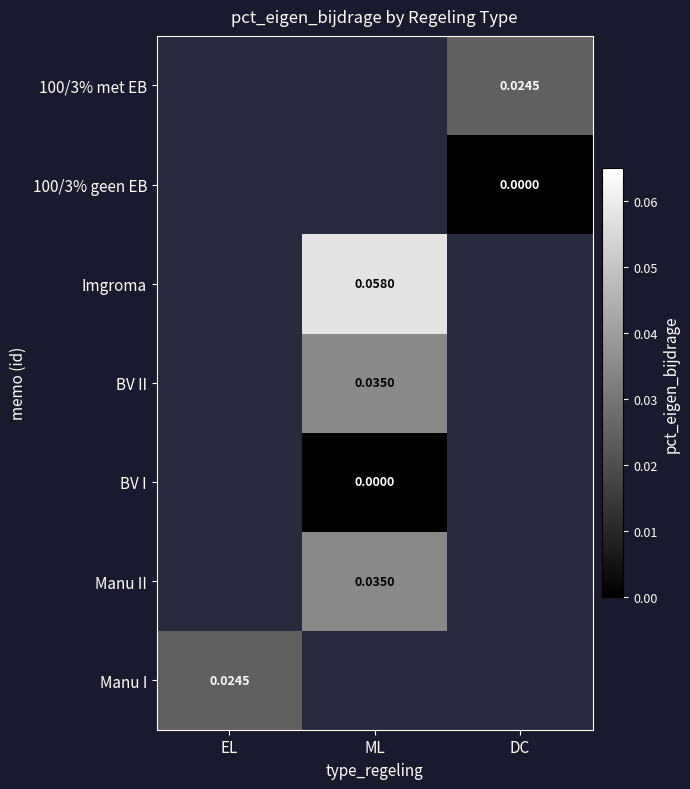

Which has a higher value, DC or EL?

EL